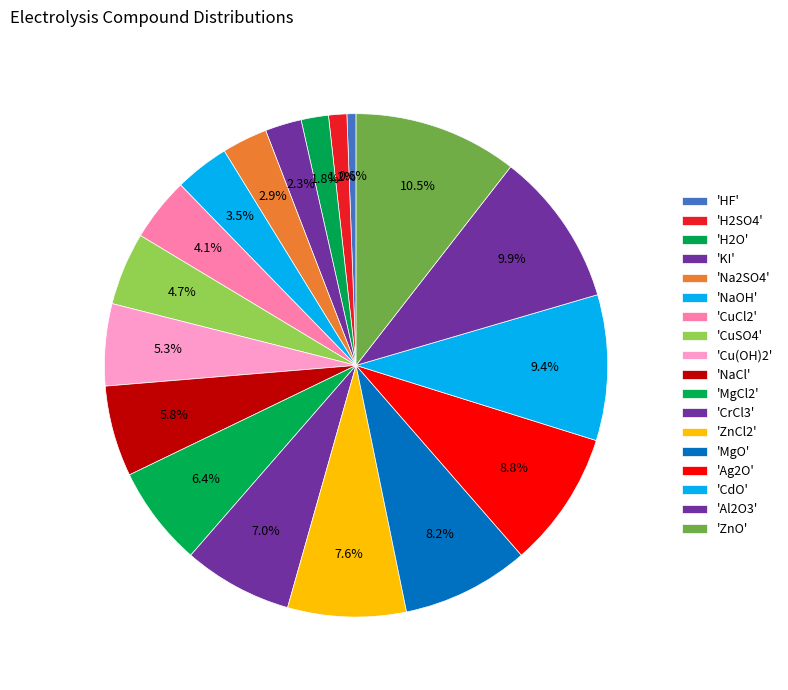

How many slices are in this pie chart?

18